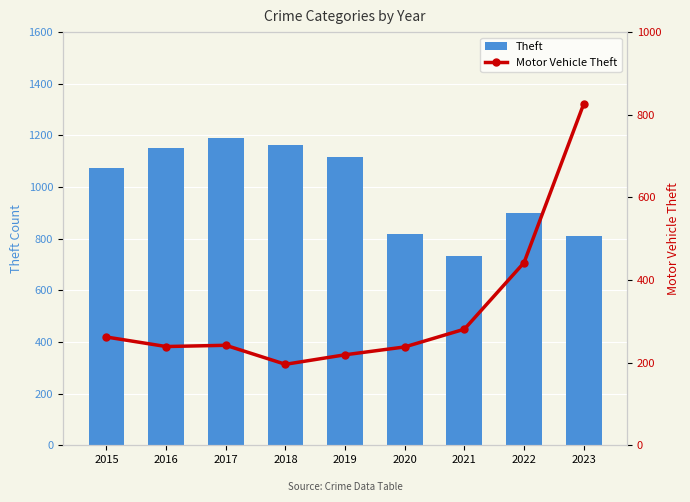

Where is Motor Vehicle Theft nearest to the value 511?

2022